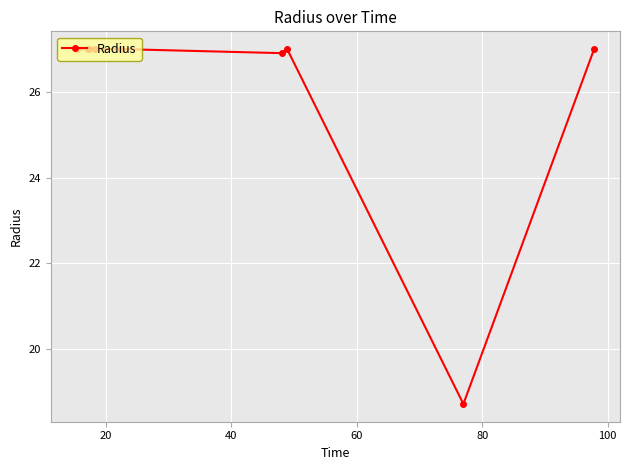

How many lines are shown in the chart?

1